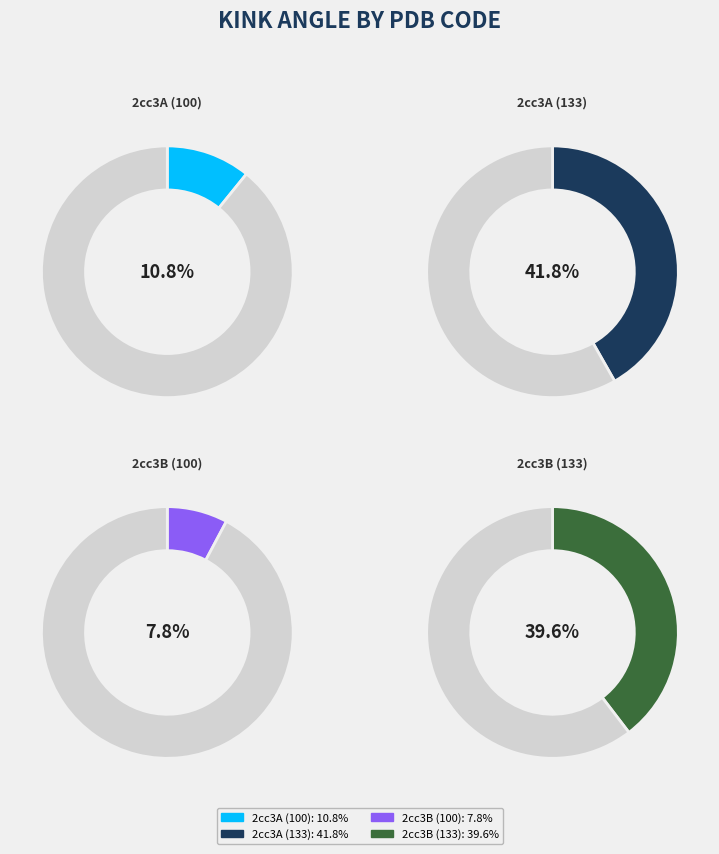

Does any single category account for the majority?

No